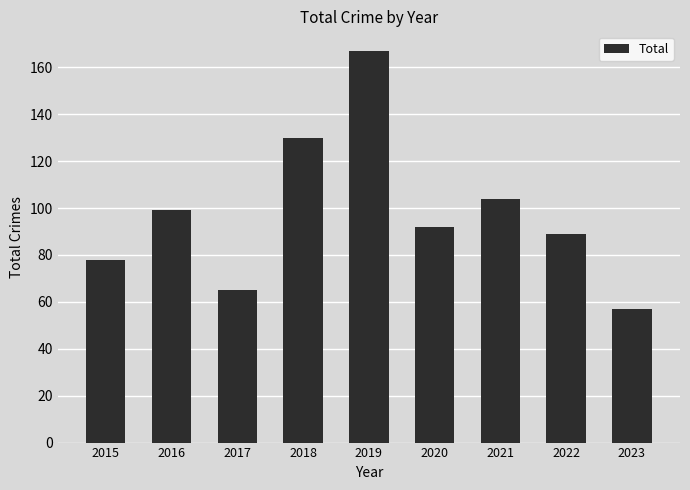

What is the difference between the second highest and minimum values?

73